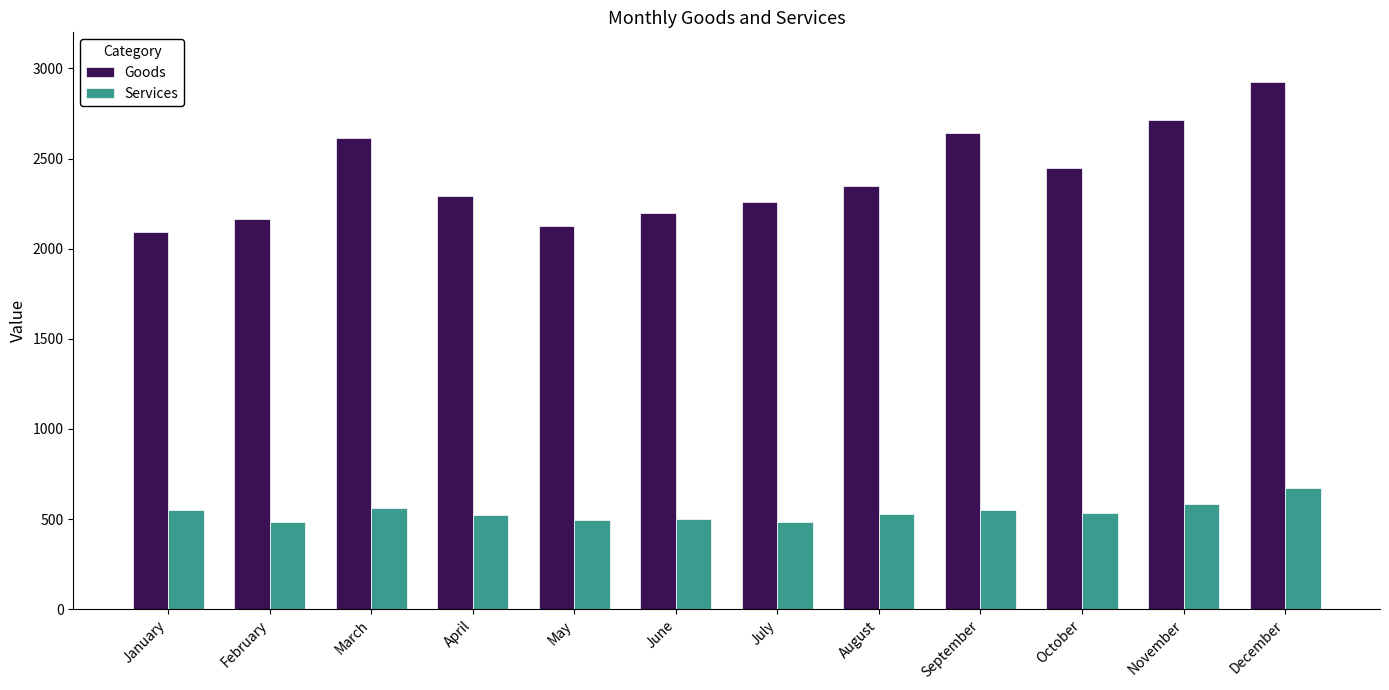

At which label does Goods first exceed 2350?

March